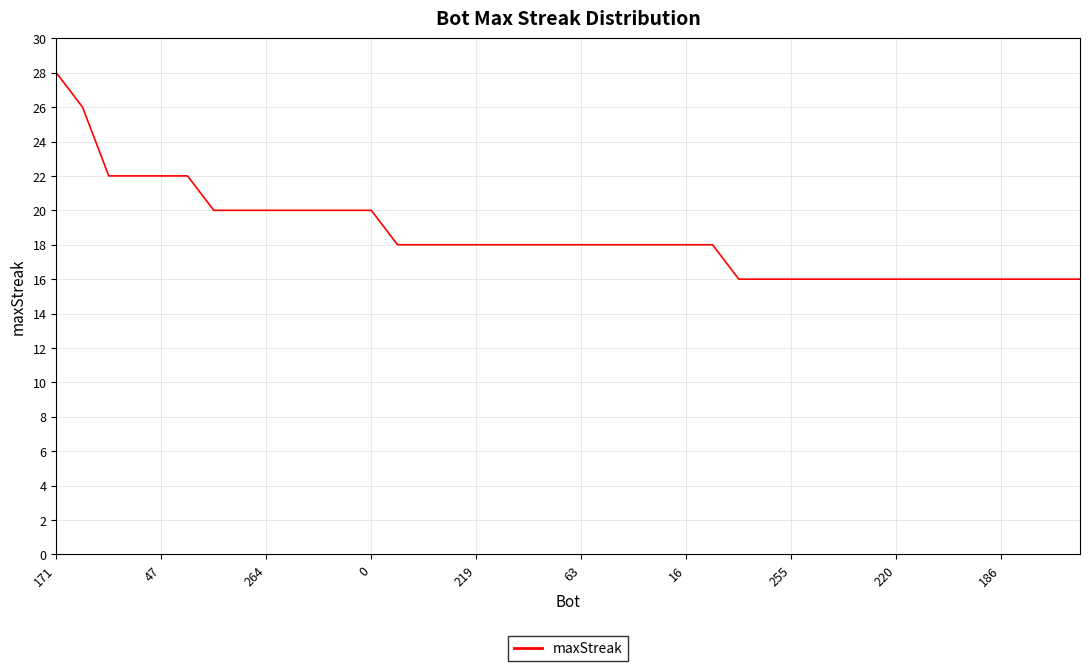

What is the sum of all values?

740